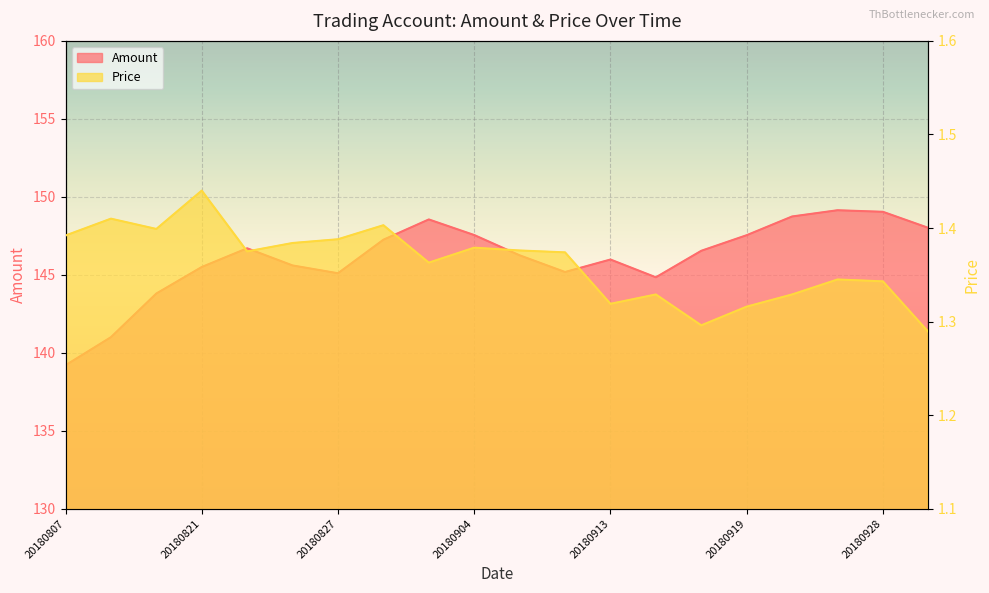

At which category does Amount reach its first local peak?

20180823